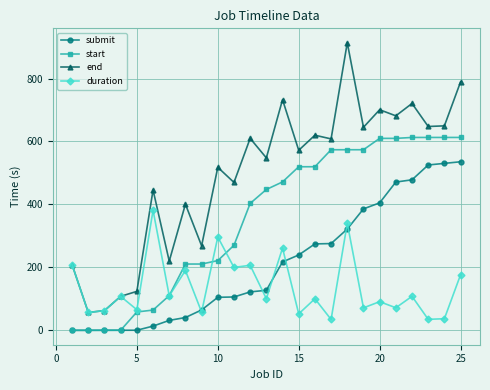

True or false: duration and submit cross at least once.

True